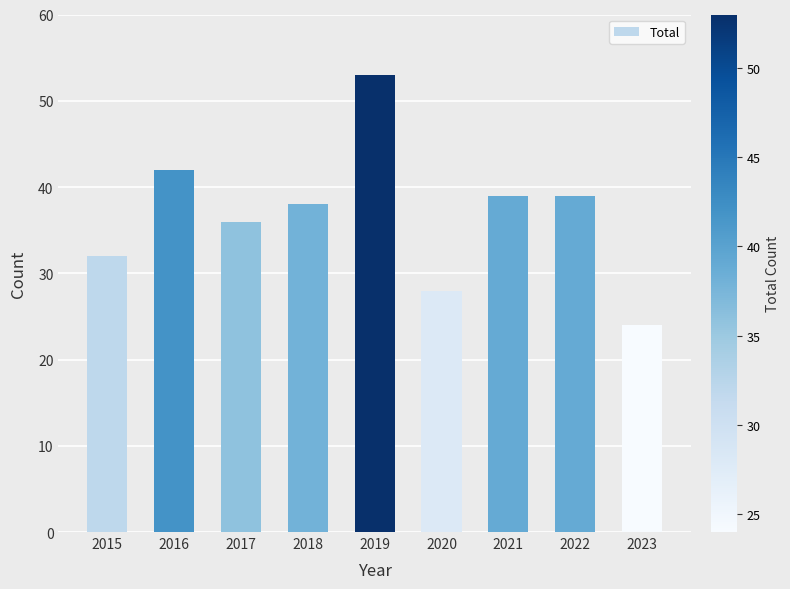

What is the average value?

37